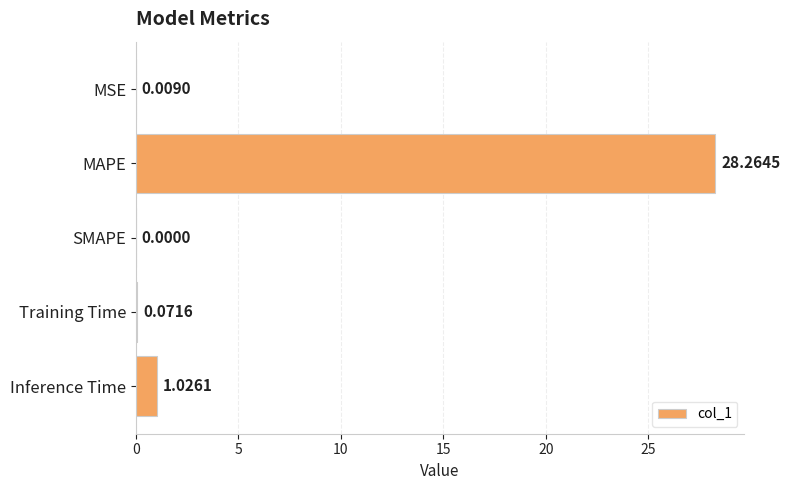

Which has a higher value, Training Time or MAPE?

MAPE